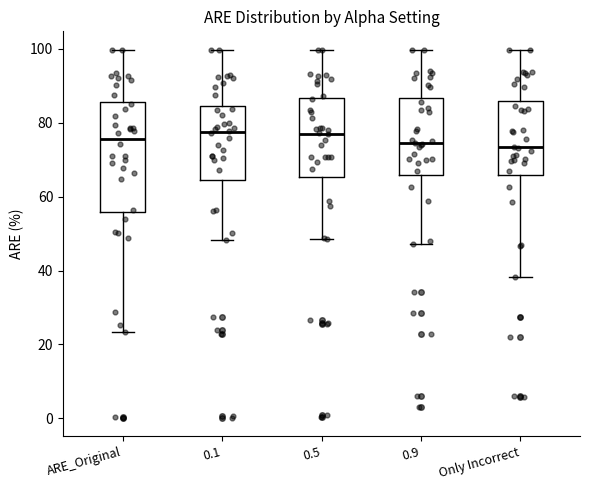

Where is the upper edge of the box for ARE_Original on the y-axis? The values are not printed on the chart, so give them approximately, as read against the axis.

86